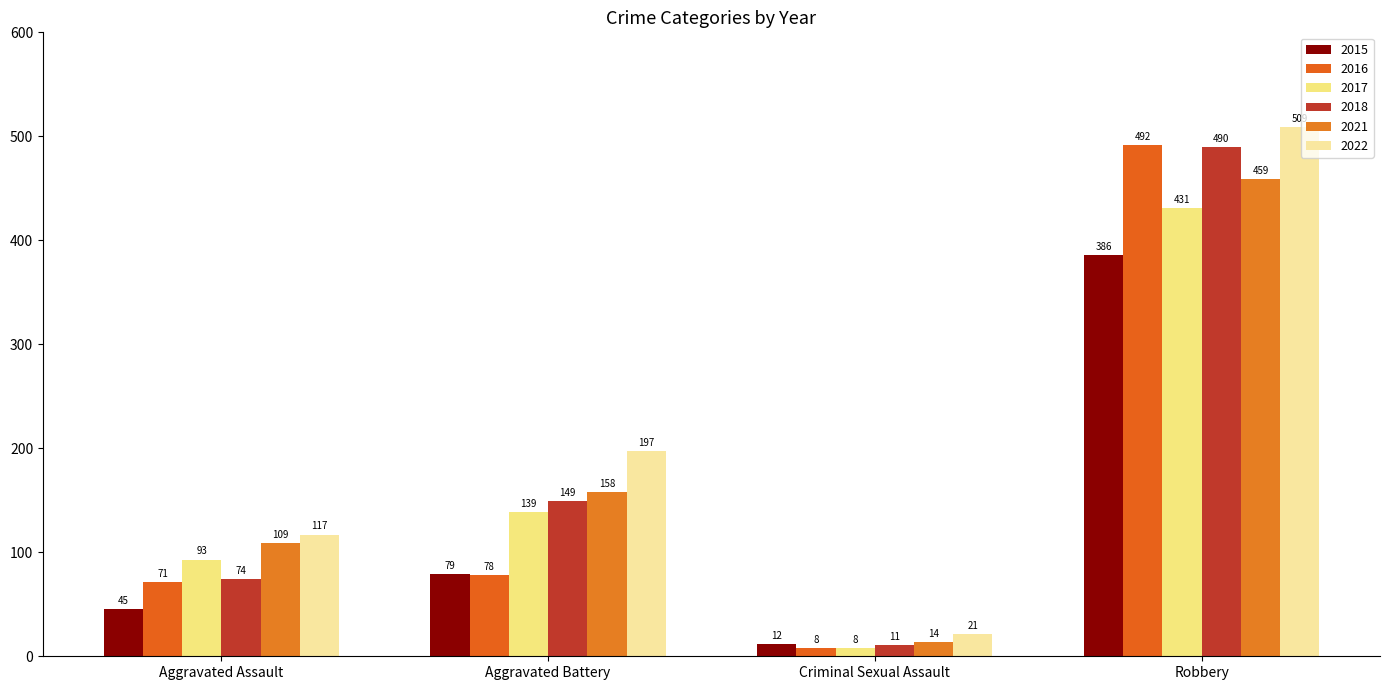

What is the difference between the second highest and second lowest values in the 2016 series?

7